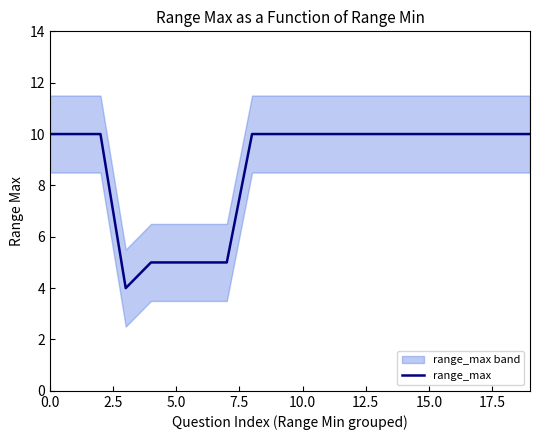

The value at 7.5 is 1. True or false?

False